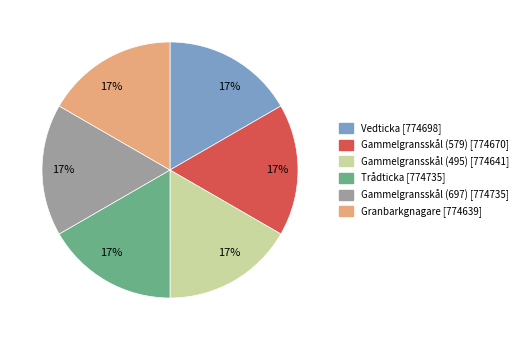

To the nearest percent, what is the average slice percentage?

17%